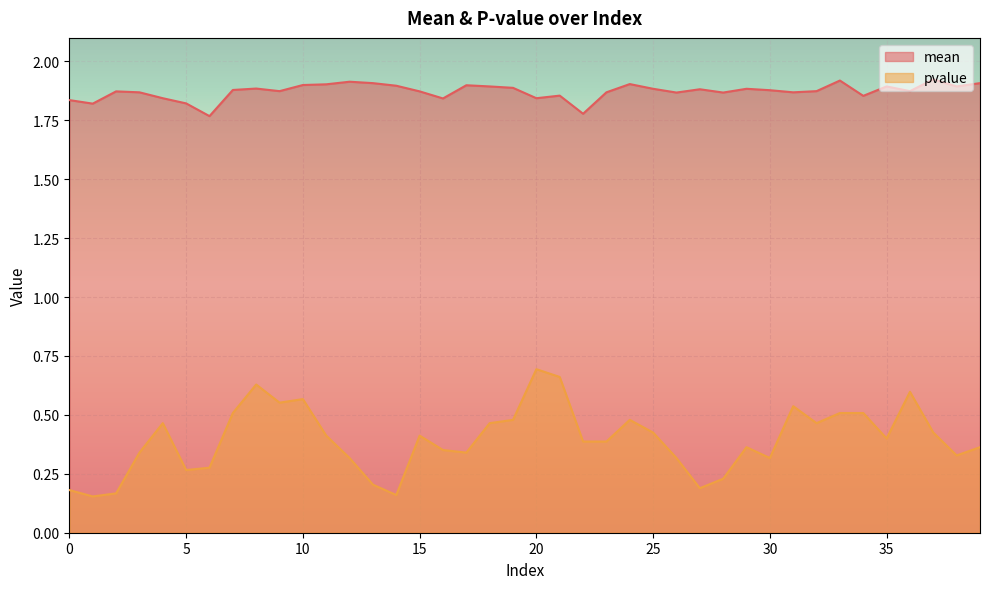

What is the total value across all series at 10?

2.5